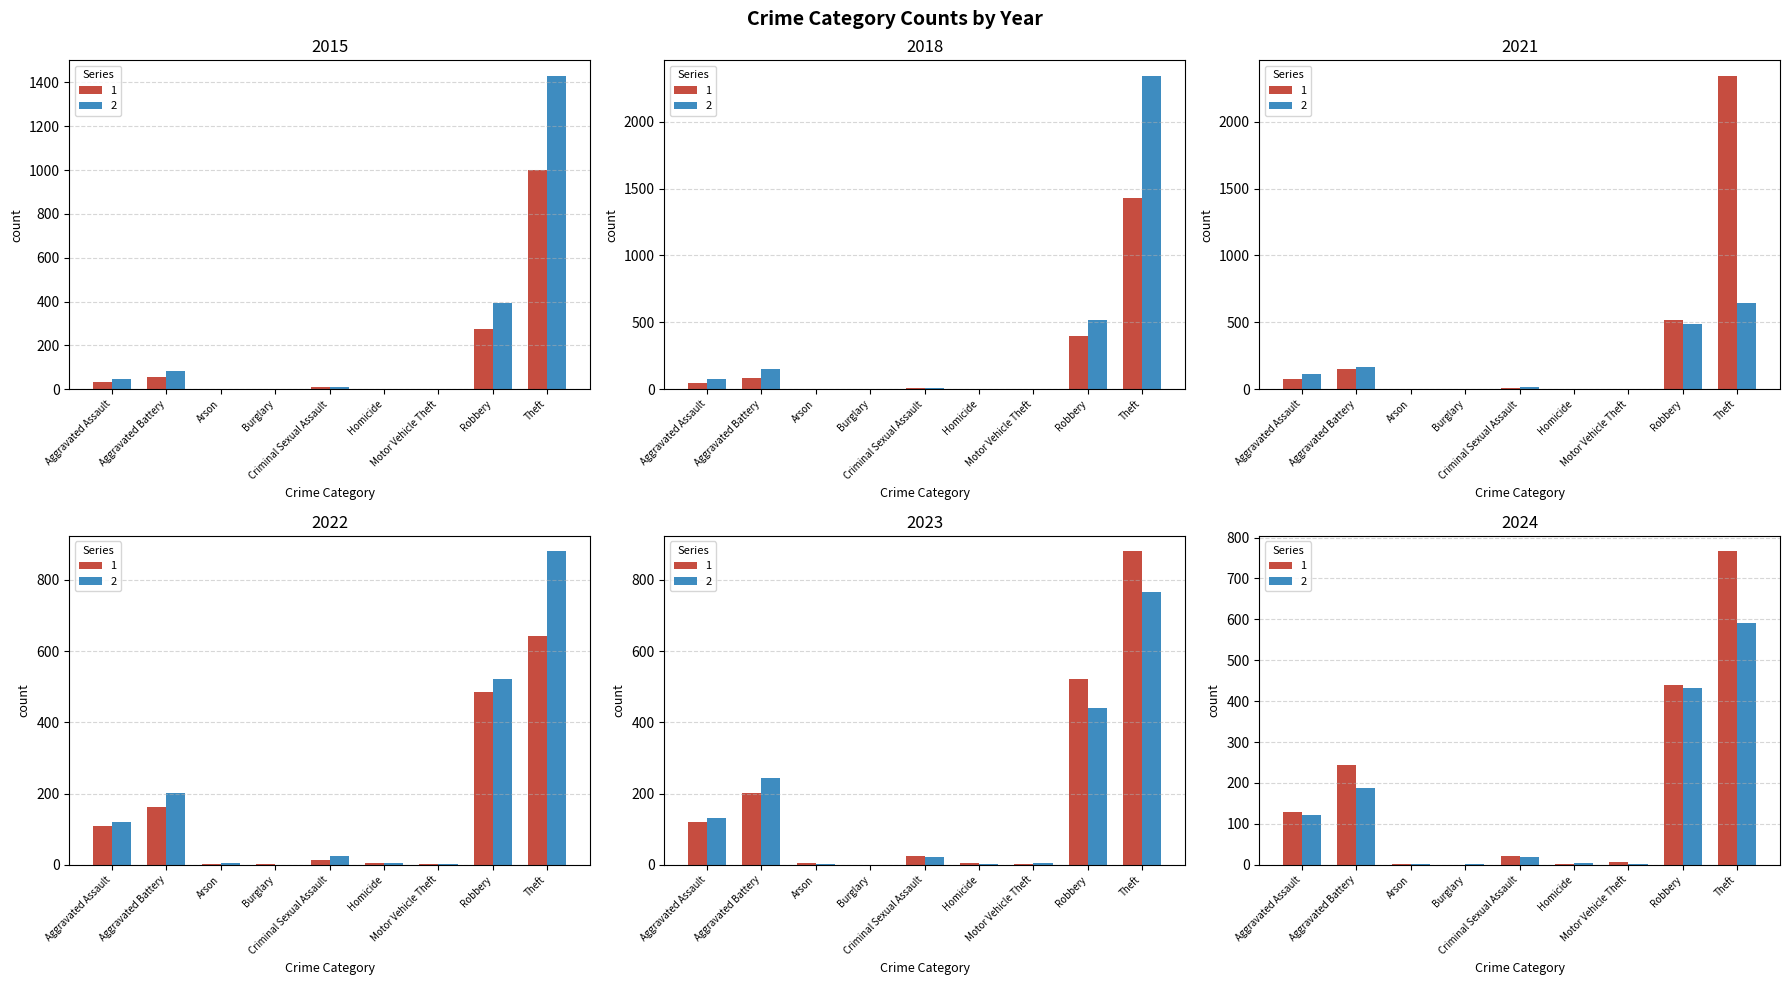

Is it true that 2021 equals 2 at Motor Vehicle Theft?

True